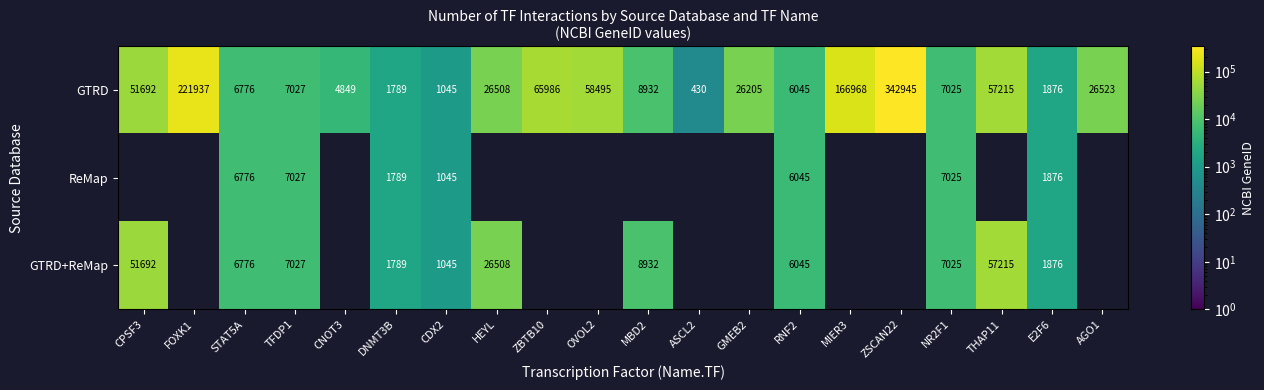

What is the difference between the GTRD values at GMEB2 and OVOL2?

32290